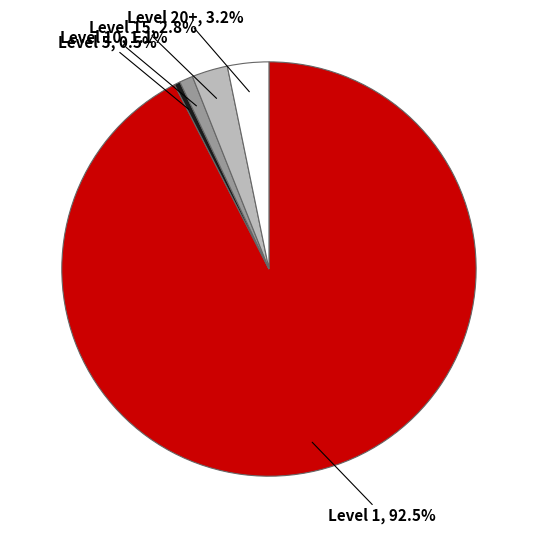

Combined, do Level 10 and Level 5 account for over 50%?

No